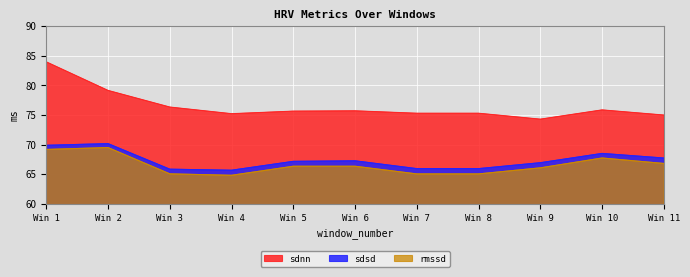

True or false: sdnn and sdsd intersect in this chart.

False